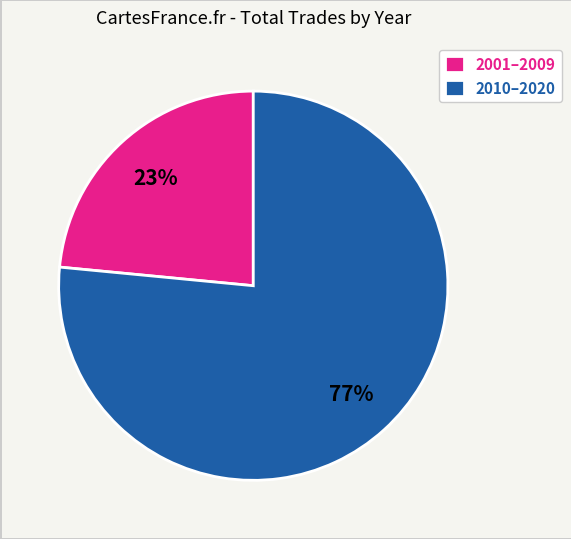

What is the ratio of the value at 2010–2020 to the value at 2001–2009?

3.3